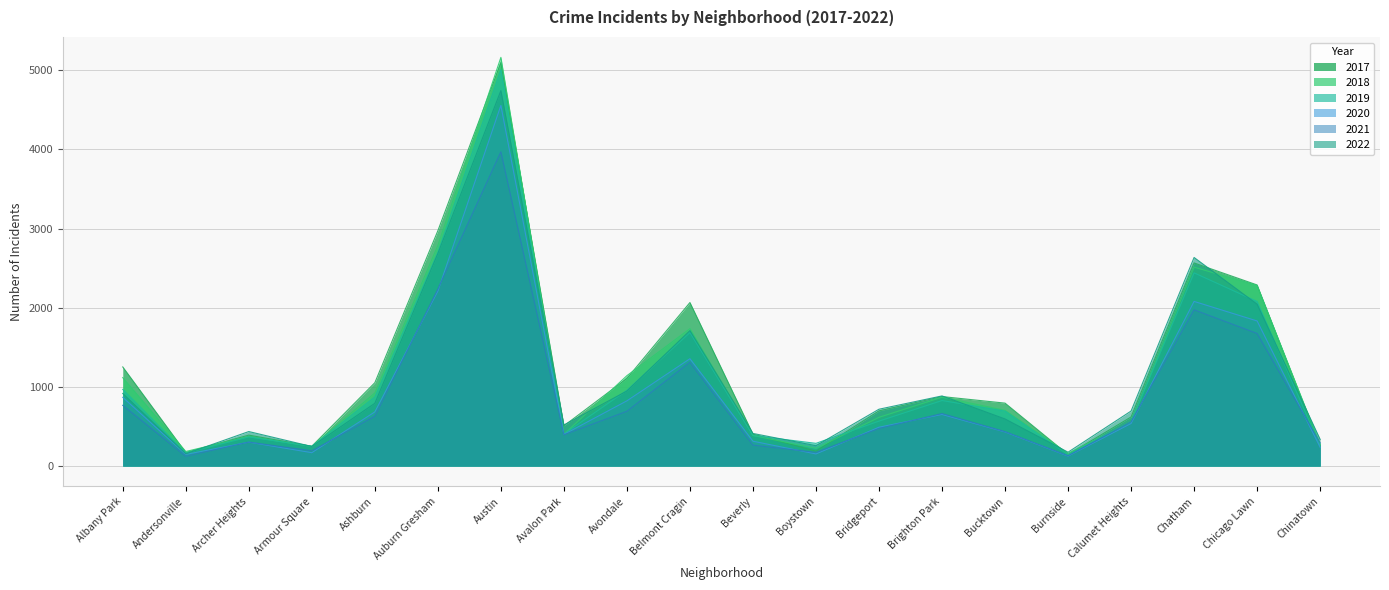

True or false: 2017 and 2020 intersect in this chart.

False